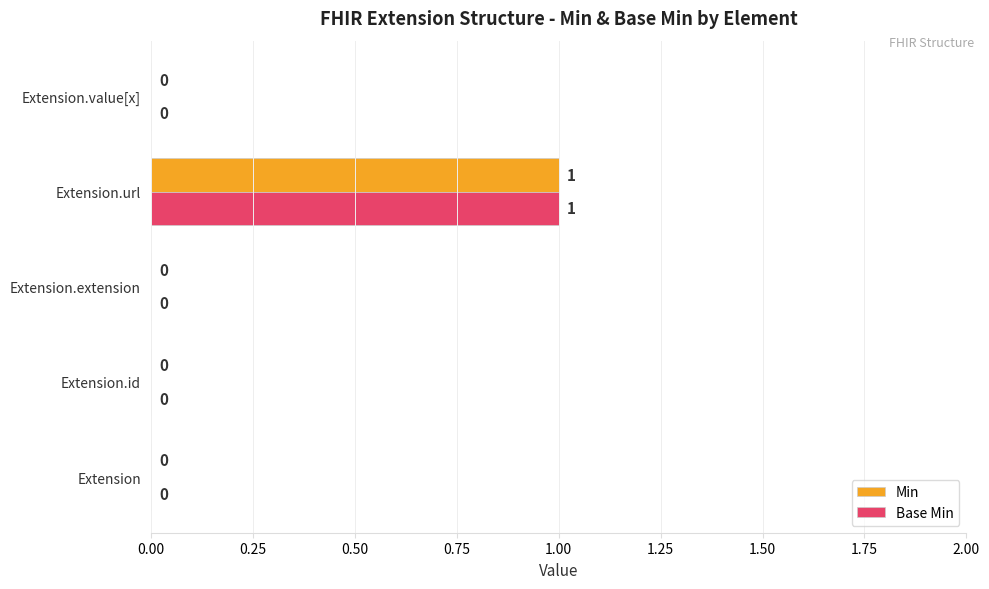

The value of Min at Extension.id is 1. True or false?

False